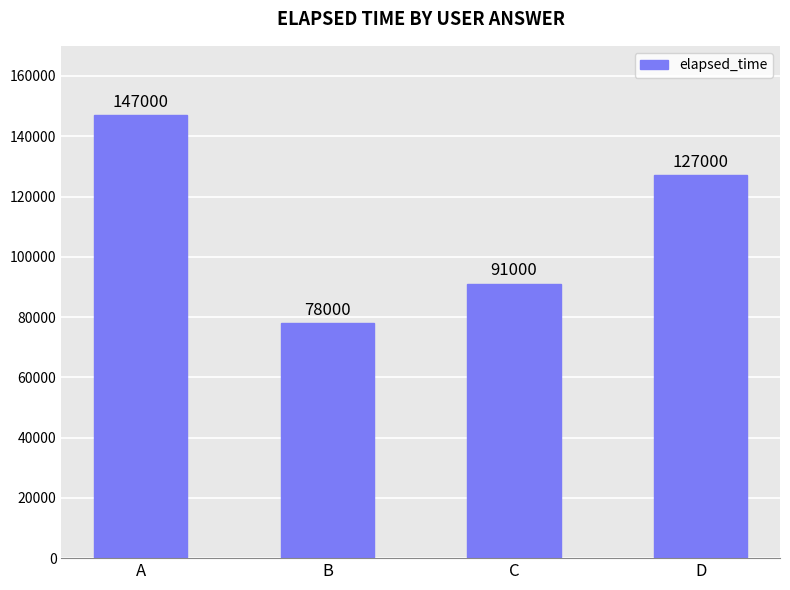

What is the sum of all values?

443000